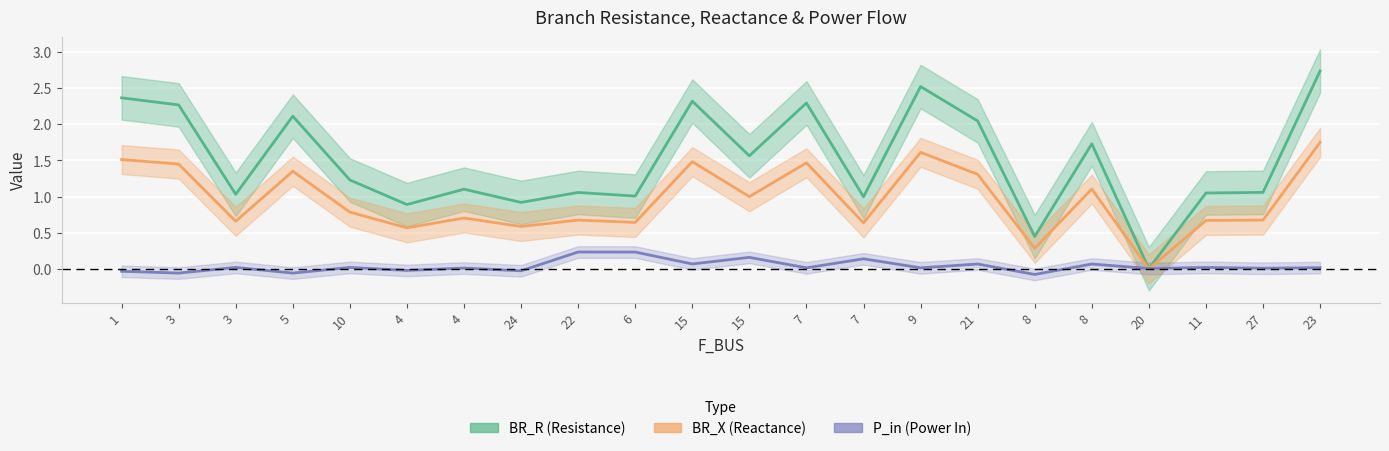

What is the average value of the BR_X (Reactance) series?

1.0